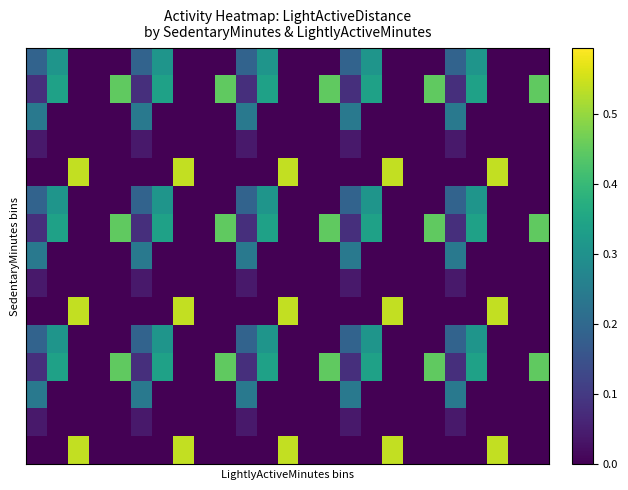

At which category does the chart reach its minimum across all series?

2